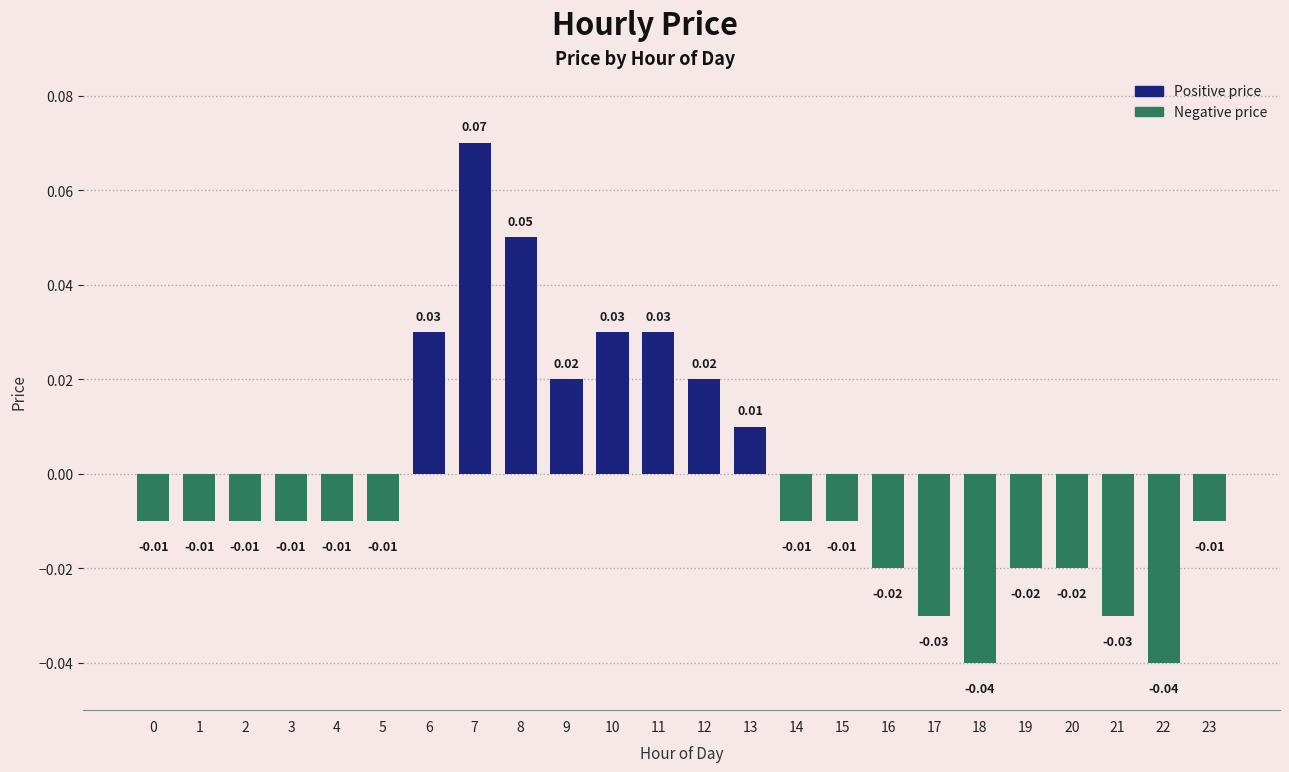

Which has a higher value, 11 or 20?

11